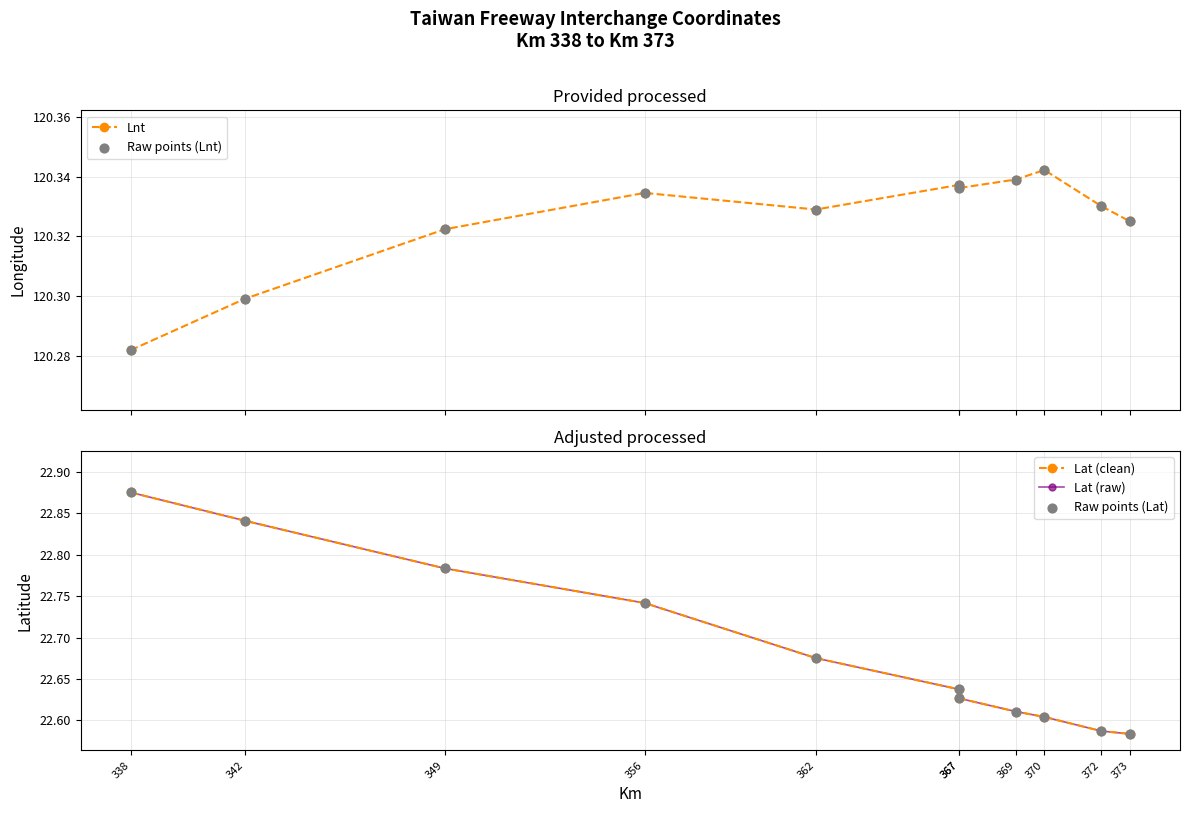

What is the total value across all series at 342?

309.1